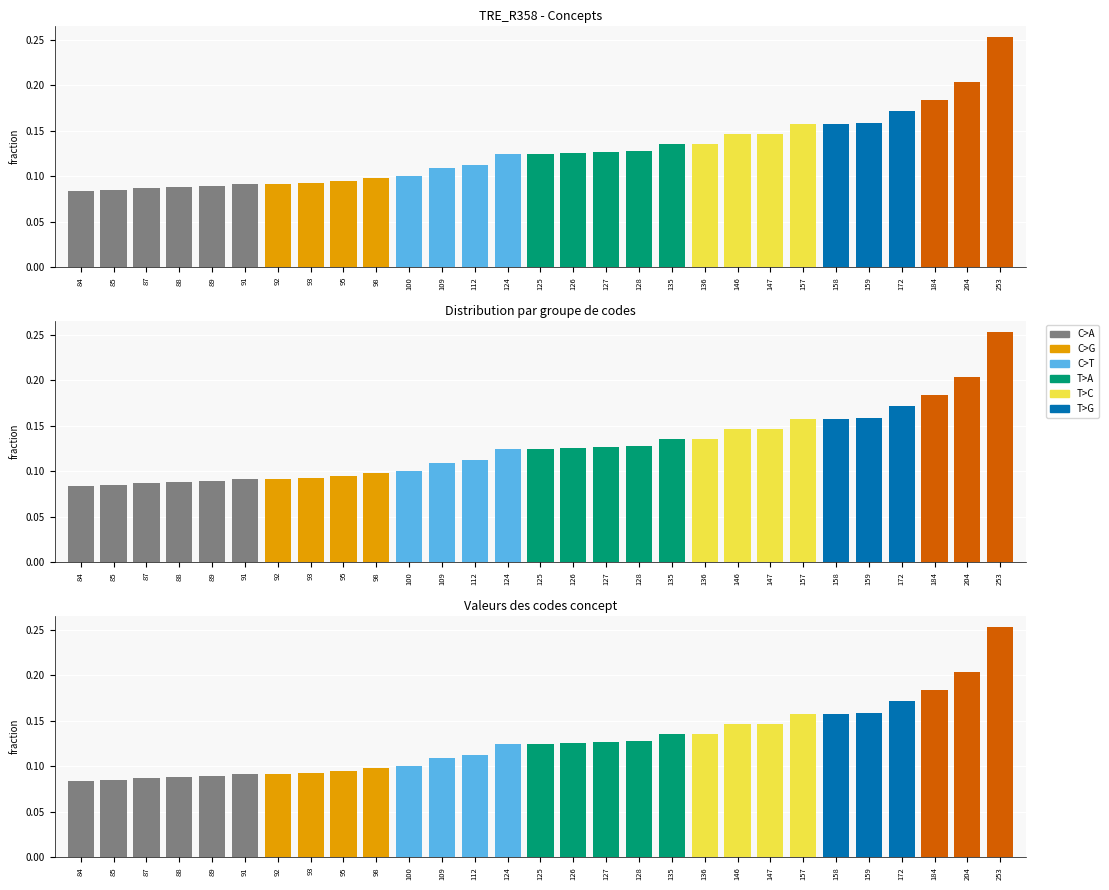

How many data points does each series have?

29